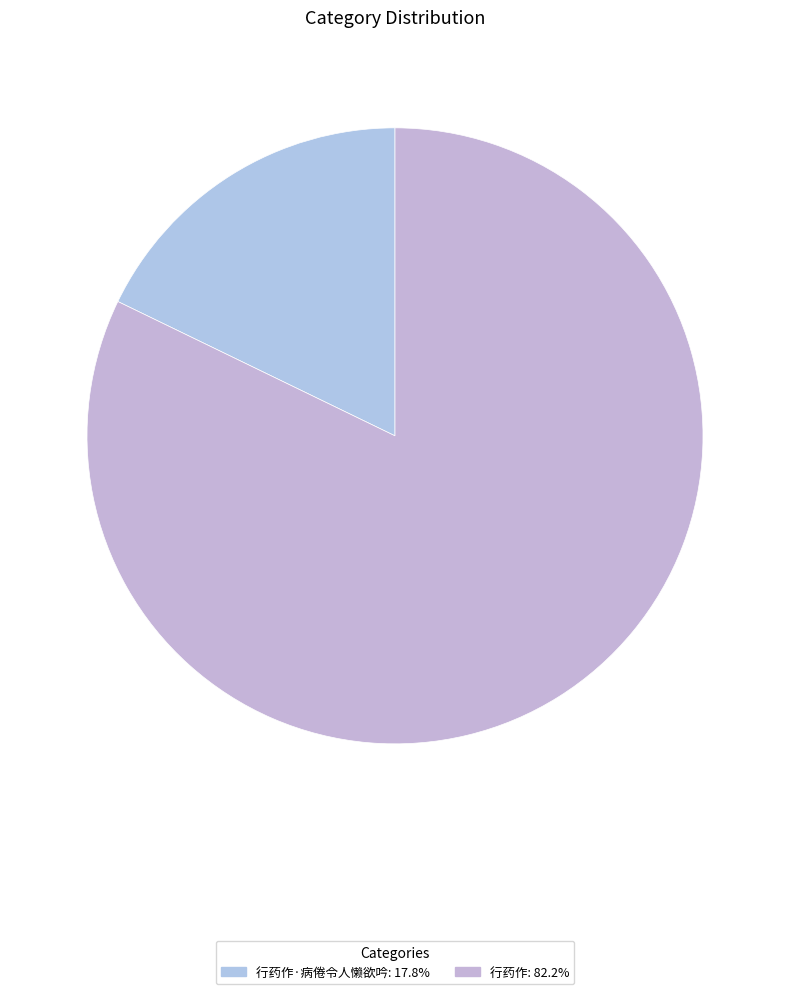

What is the majority slice?

行药作